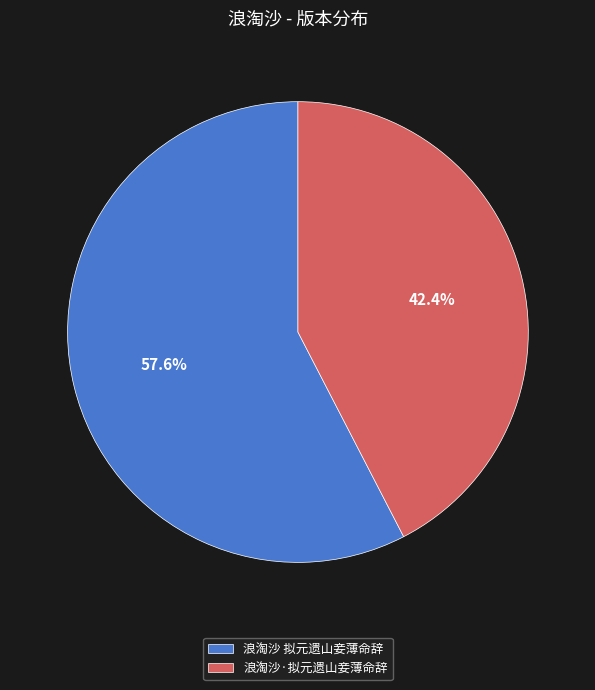

What percentage is the 浪淘沙 拟元遗山妾薄命辞 slice, to the nearest percent?

58%